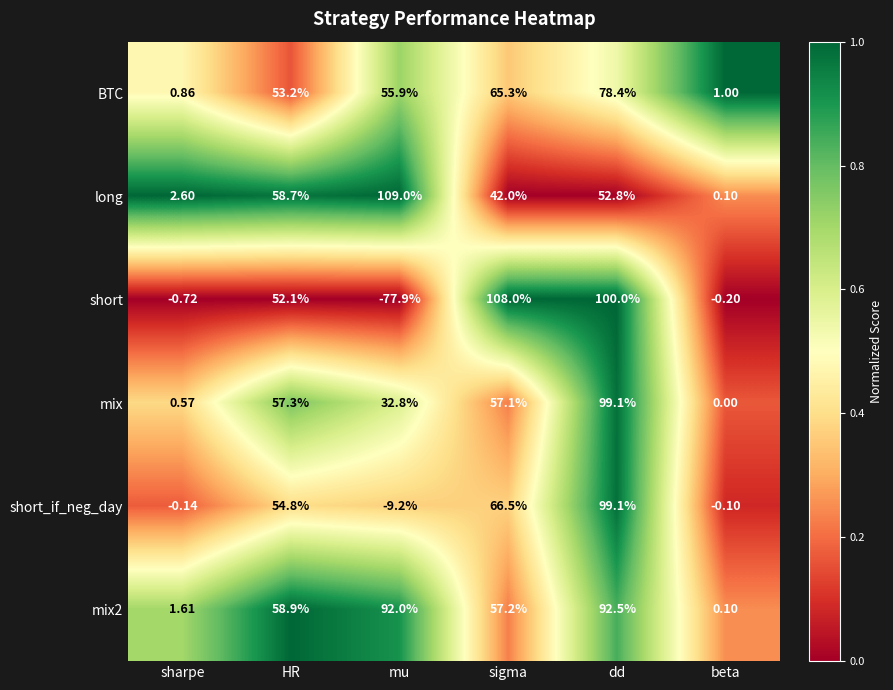

Which label corresponds to the largest value in the chart?

mu